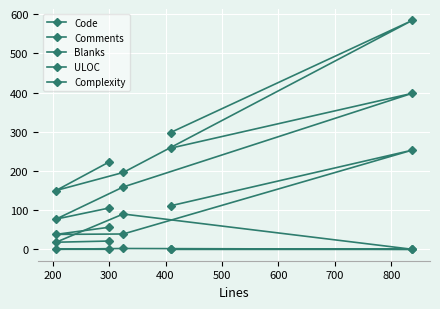

At 200, list the series in order from largest to smallest.

Code, ULOC, Blanks, Comments, Complexity